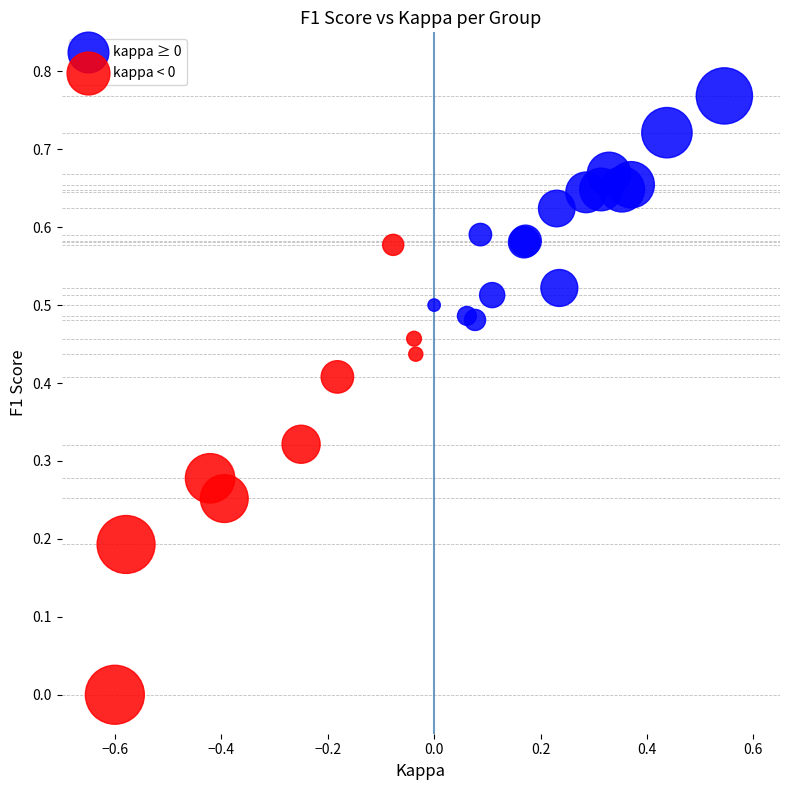

Which series contains the lowest Y value?

kappa < 0